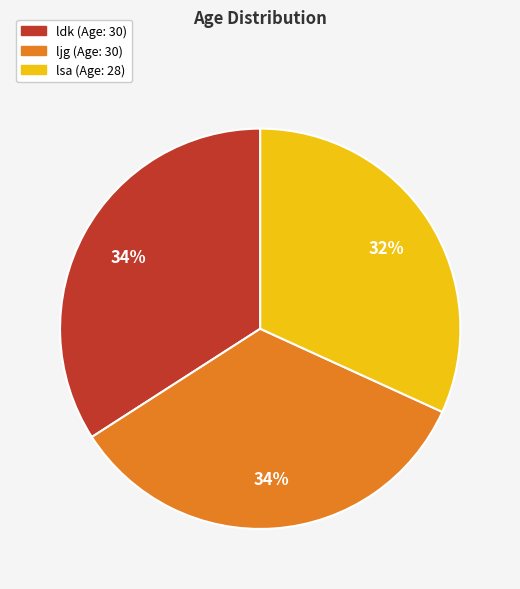

Is there any slice that represents more than half of the pie?

No